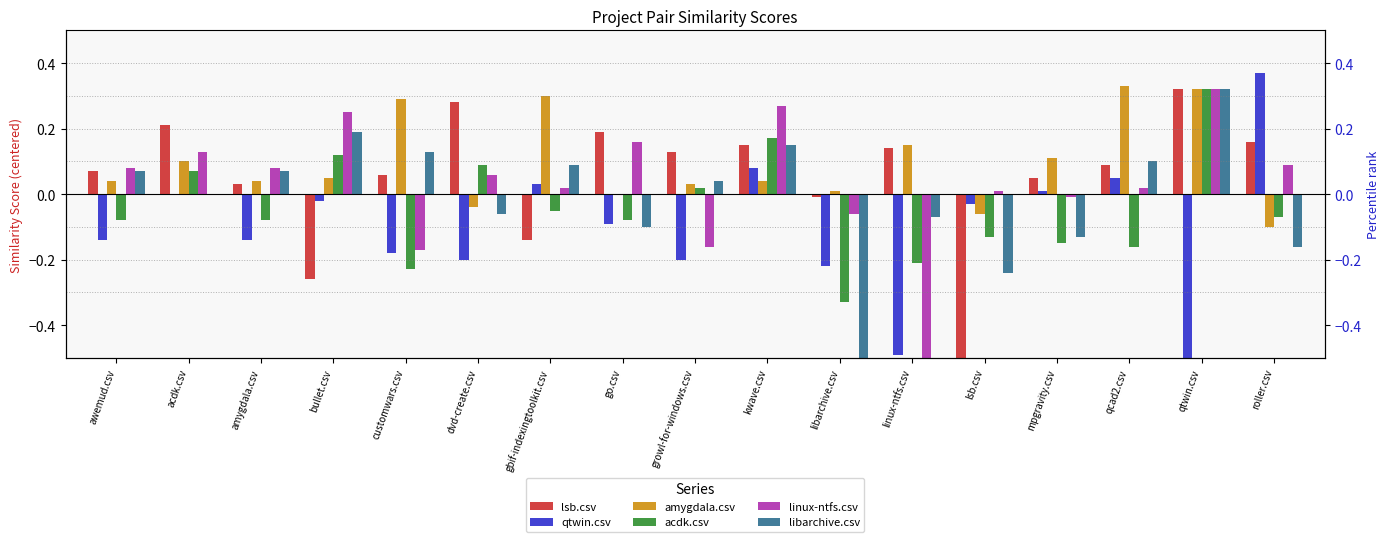

What is the smallest value displayed?

-0.7